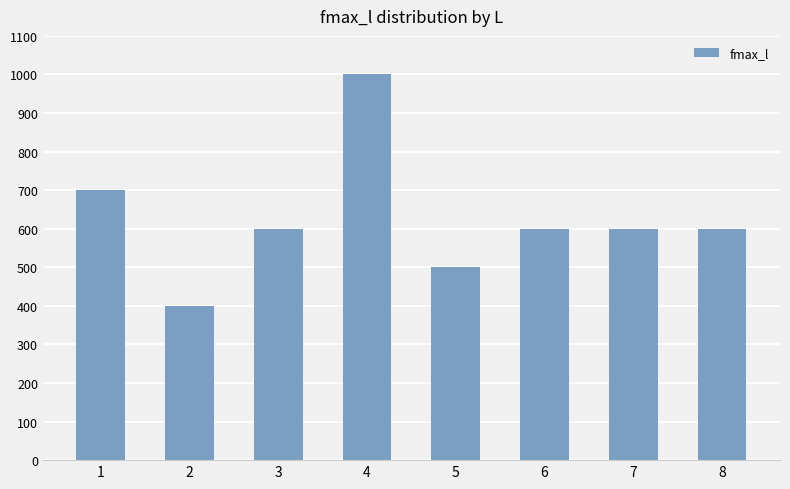

Reading left to right, transcribe all the data shown in this chart.

700	400	600	1000	500	600	600	600